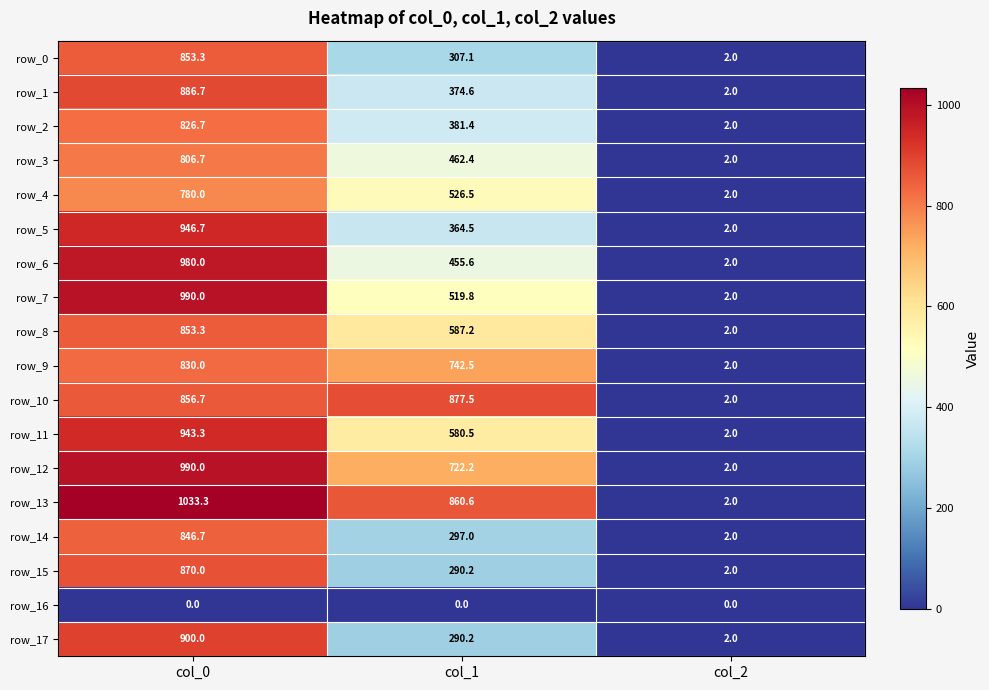

List the labels in order of row_6 value, smallest first.

col_2, col_1, col_0